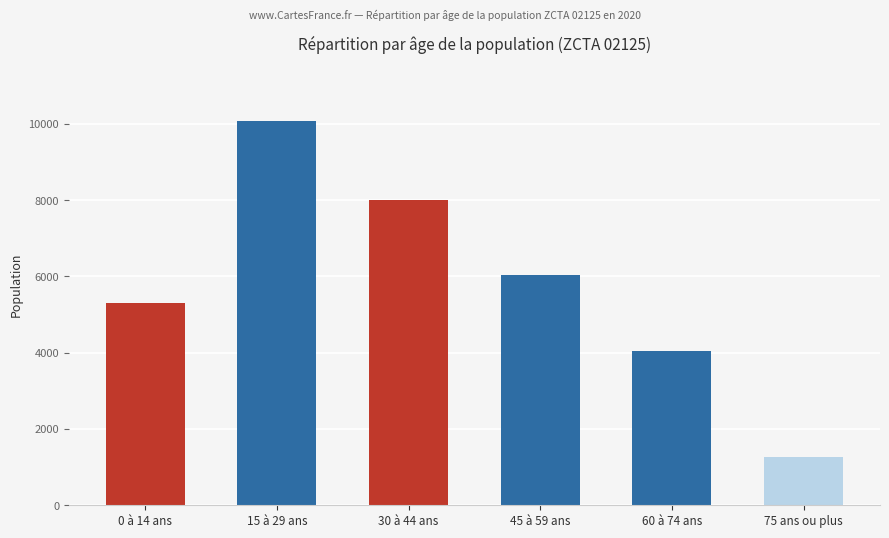

At which category does the chart reach its peak across all series?

15 à 29 ans